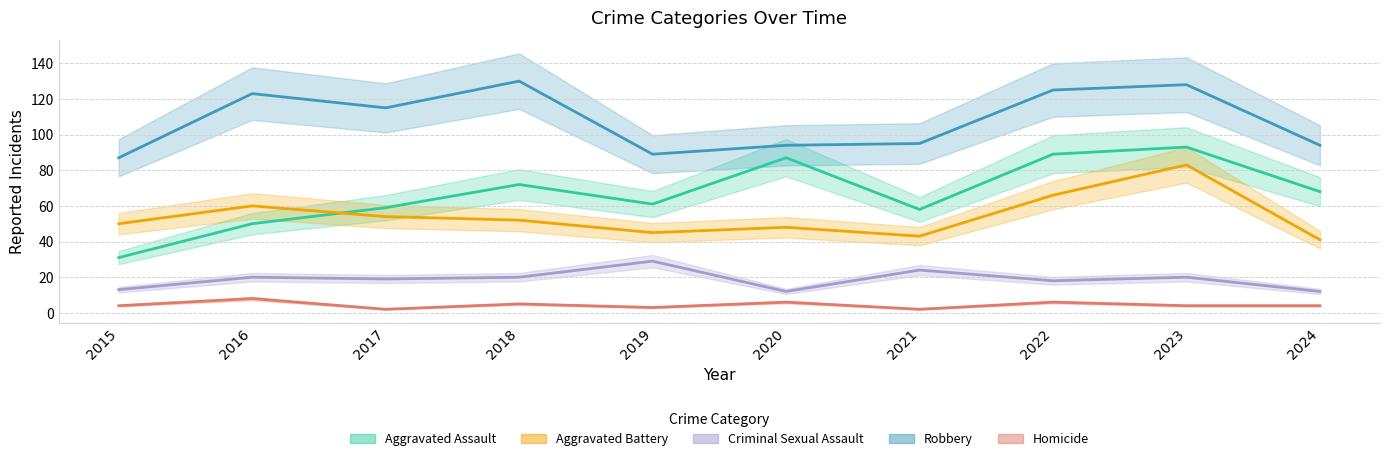

Reading left to right, transcribe all the data shown in this chart.

Aggravated Assault: 2015=31	2016=50	2017=59	2018=72	2019=61	2020=87	2021=58	2022=89	2023=93	2024=68
Aggravated Battery: 2015=50	2016=60	2017=54	2018=52	2019=45	2020=48	2021=43	2022=66	2023=83	2024=41
Criminal Sexual Assault: 2015=13	2016=20	2017=19	2018=20	2019=29	2020=12	2021=24	2022=18	2023=20	2024=12
Robbery: 2015=87	2016=123	2017=115	2018=130	2019=89	2020=94	2021=95	2022=125	2023=128	2024=94
Homicide: 2015=4	2016=8	2017=2	2018=5	2019=3	2020=6	2021=2	2022=6	2023=4	2024=4